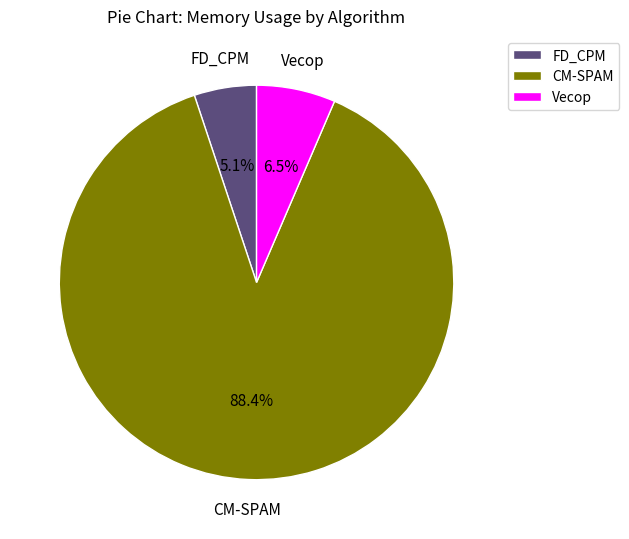

Rank the categories by value from highest to lowest.

CM-SPAM, Vecop, FD_CPM